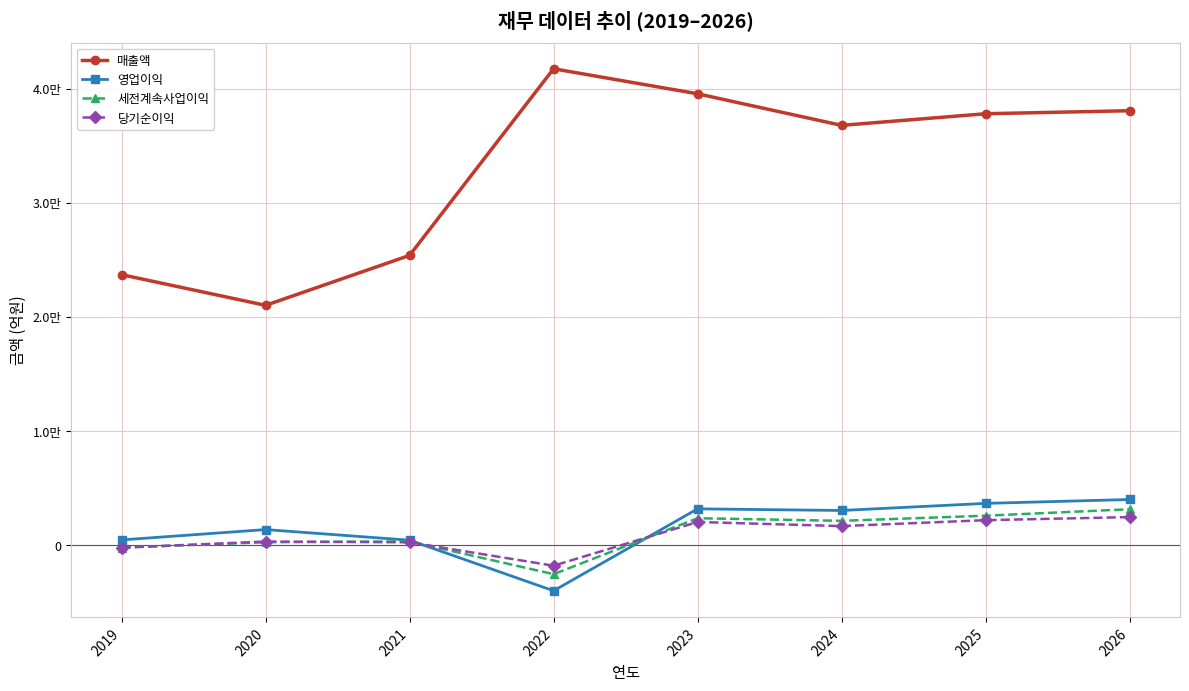

How many interior local valleys does the 세전계속사업이익 series have?

2